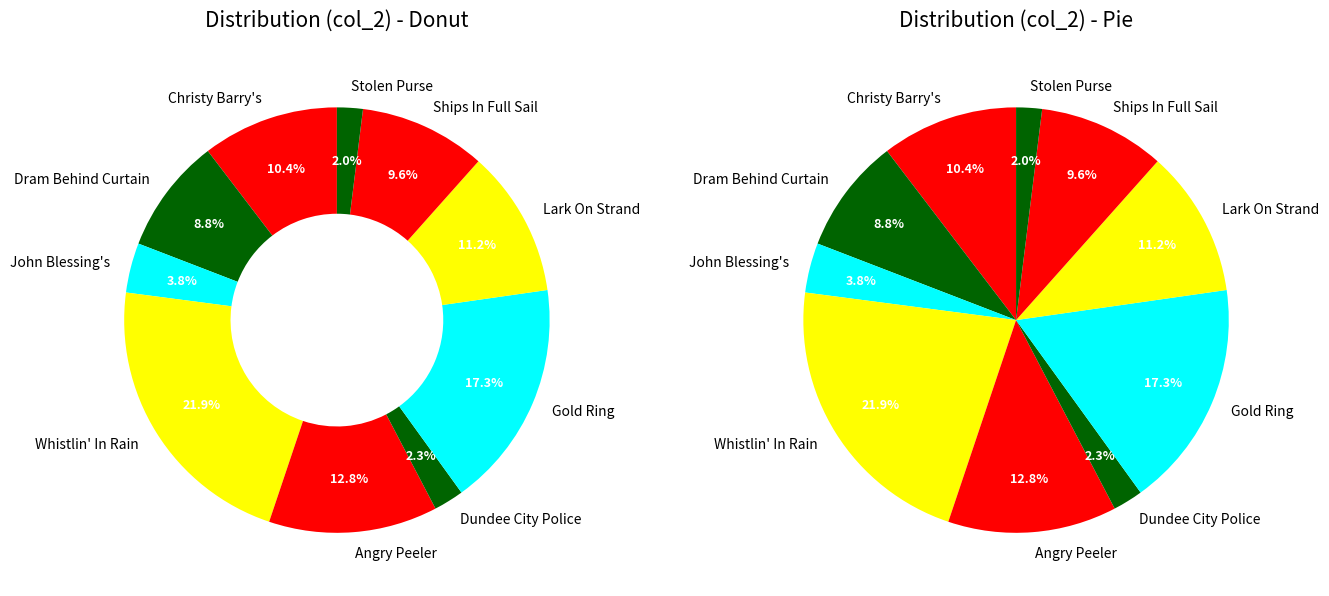

Which has a higher value, Christy Barry's (1) or Lark On The Strand, The (1)?

Lark On The Strand, The (1)